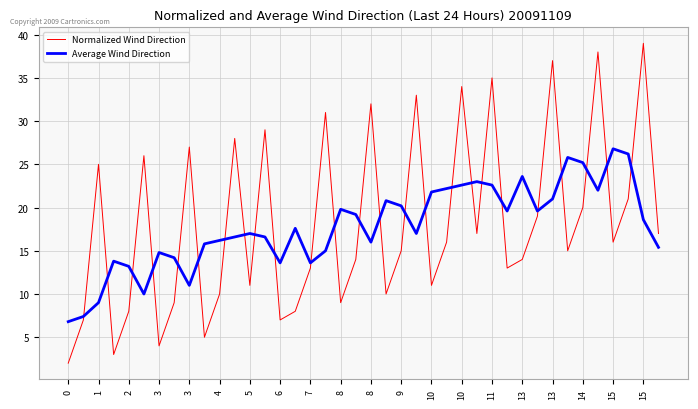

Rank the series by their maximum value, from lowest to highest.

Average Wind Direction, Normalized Wind Direction